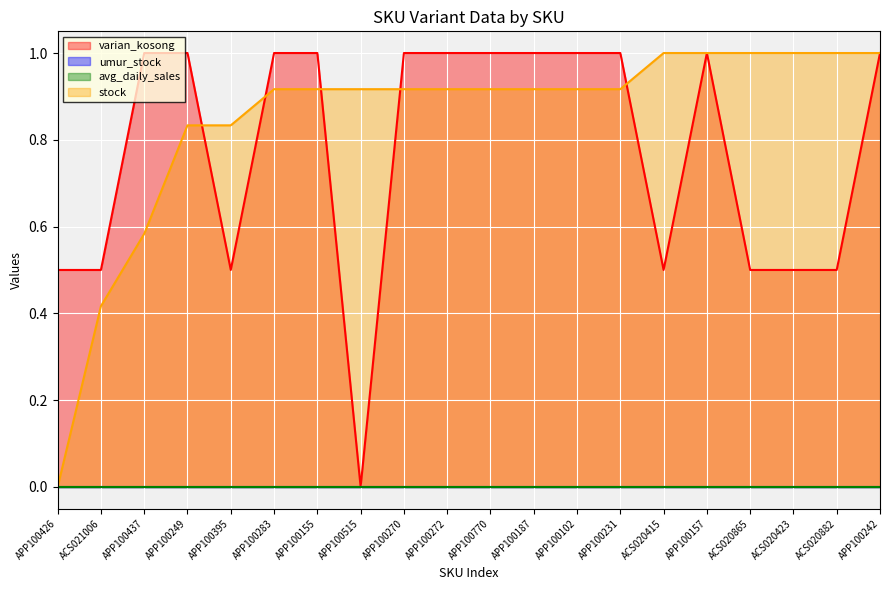

What is the label of the 2nd point from the left?

ACS021006